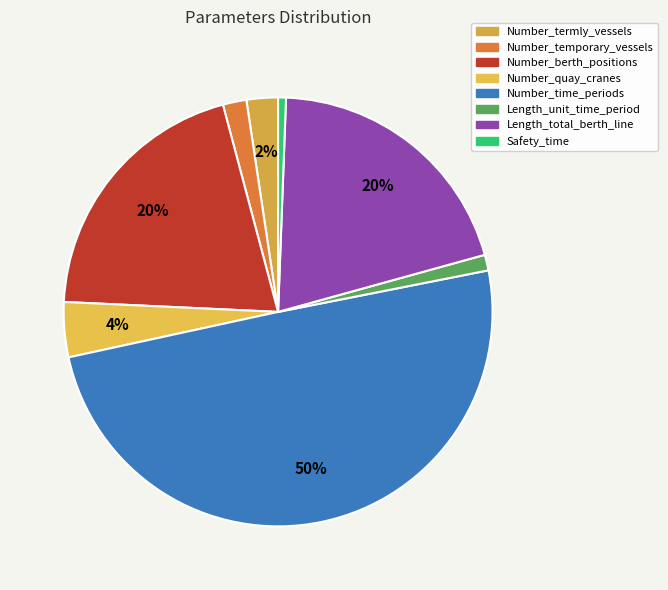

What is the change in value from Length_unit_time_period to Length_total_berth_line?

+32